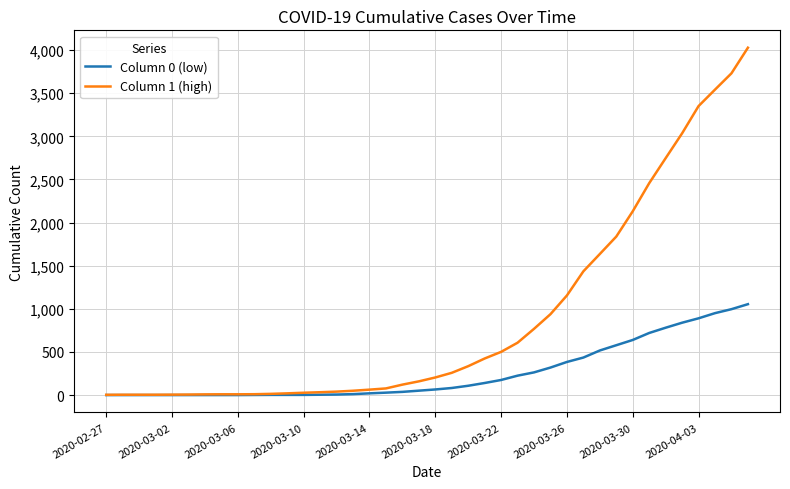

What is the greatest value displayed?

4028